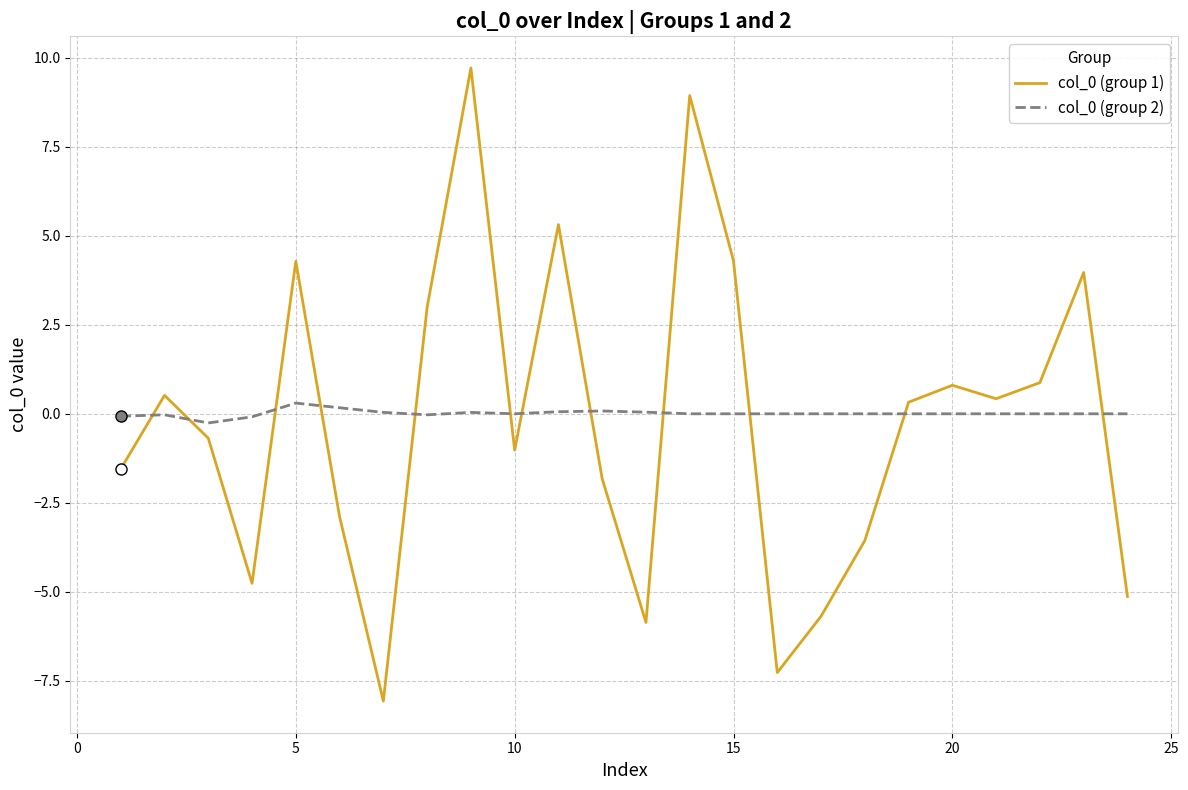

What is the maximum value shown in the chart?

9.7